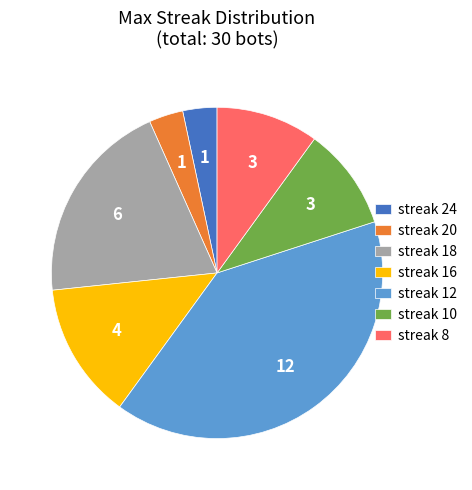

What is the ratio of the value at streak 10 to the value at streak 12?

0.3